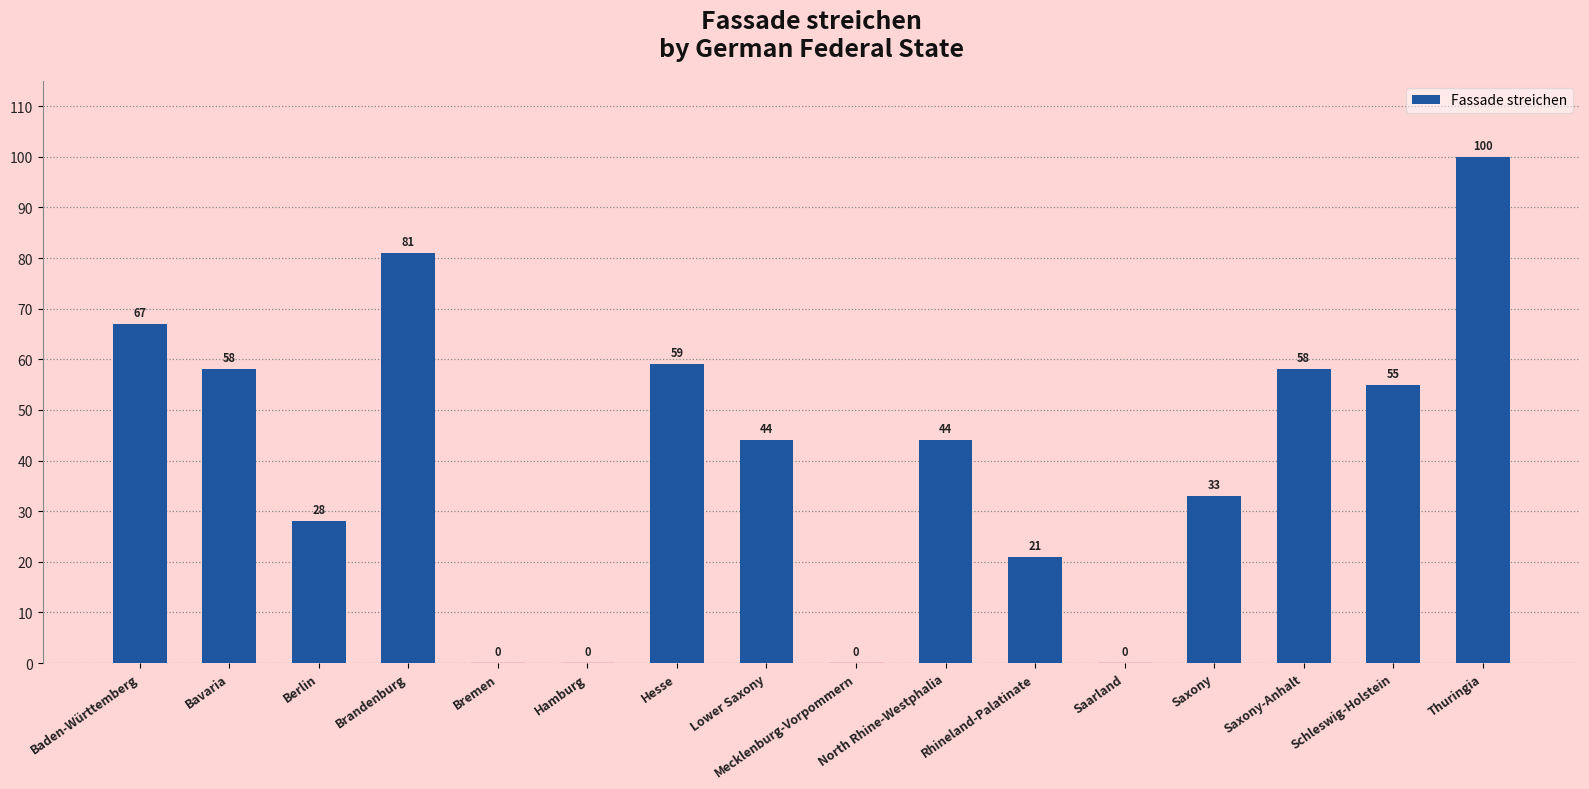

Where is the data nearest to the value 50?

Schleswig-Holstein